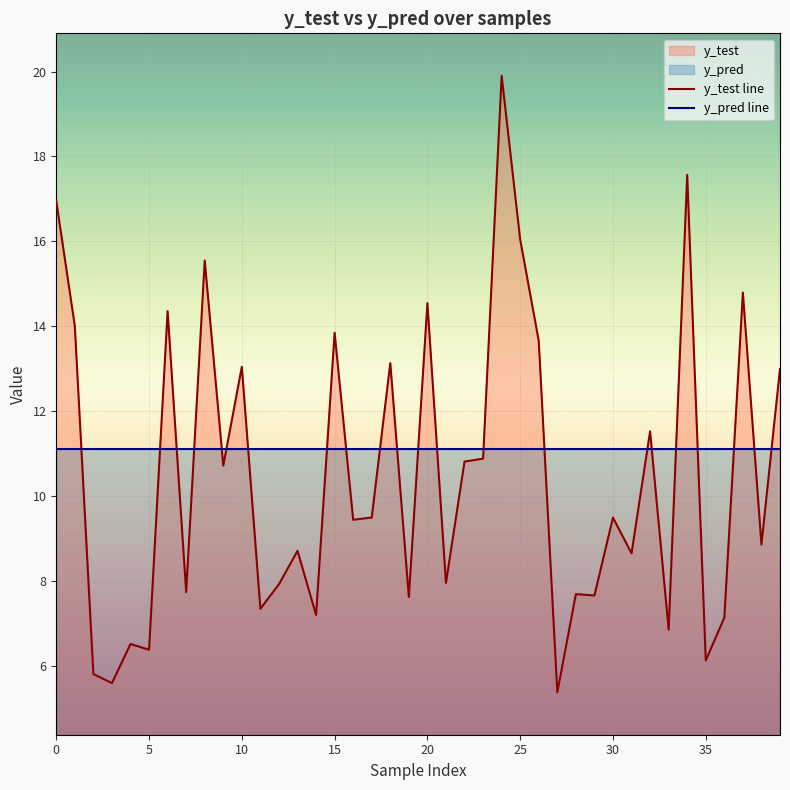

After their last crossing, which series has the higher values: y_pred line or y_test line?

y_test line